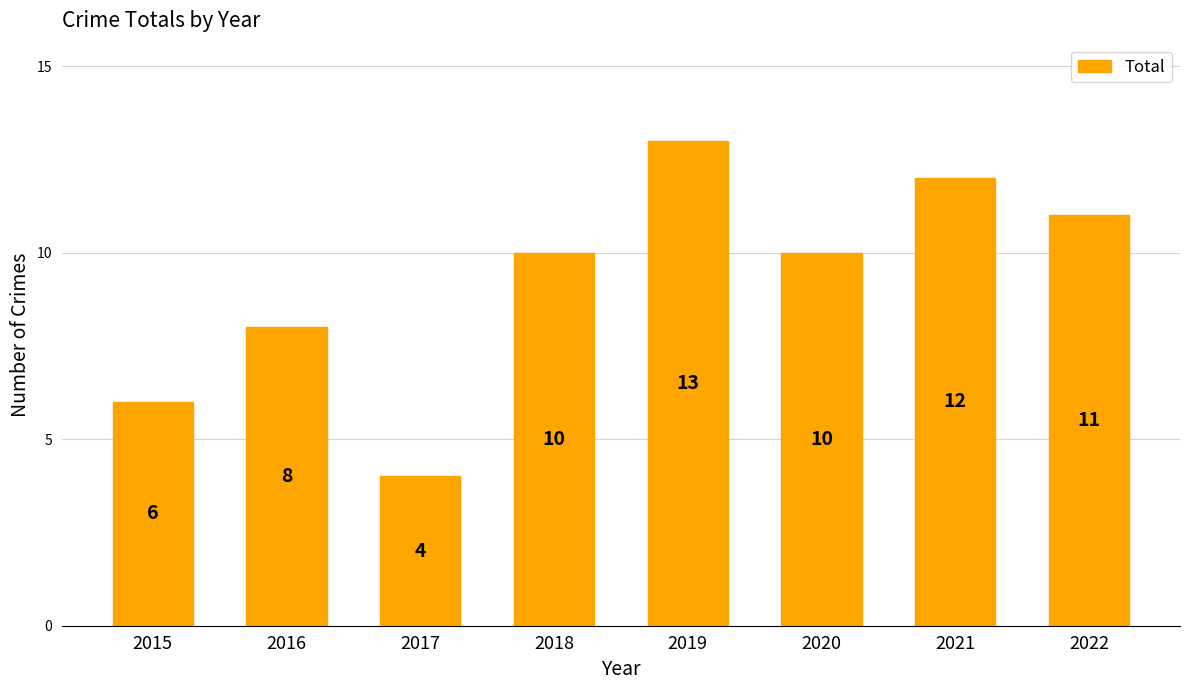

What is the value of the 5th bar from the left?

13